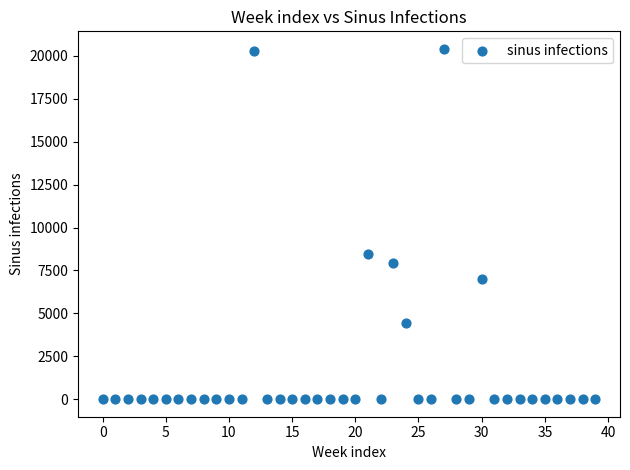

What Y value in the scatter plot is closest to 10203?

8470.4